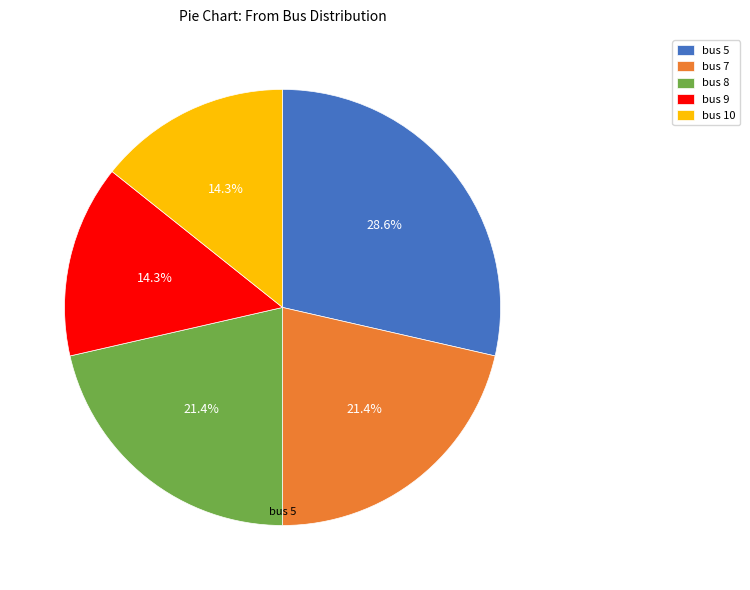

How many segments does this pie chart have?

5